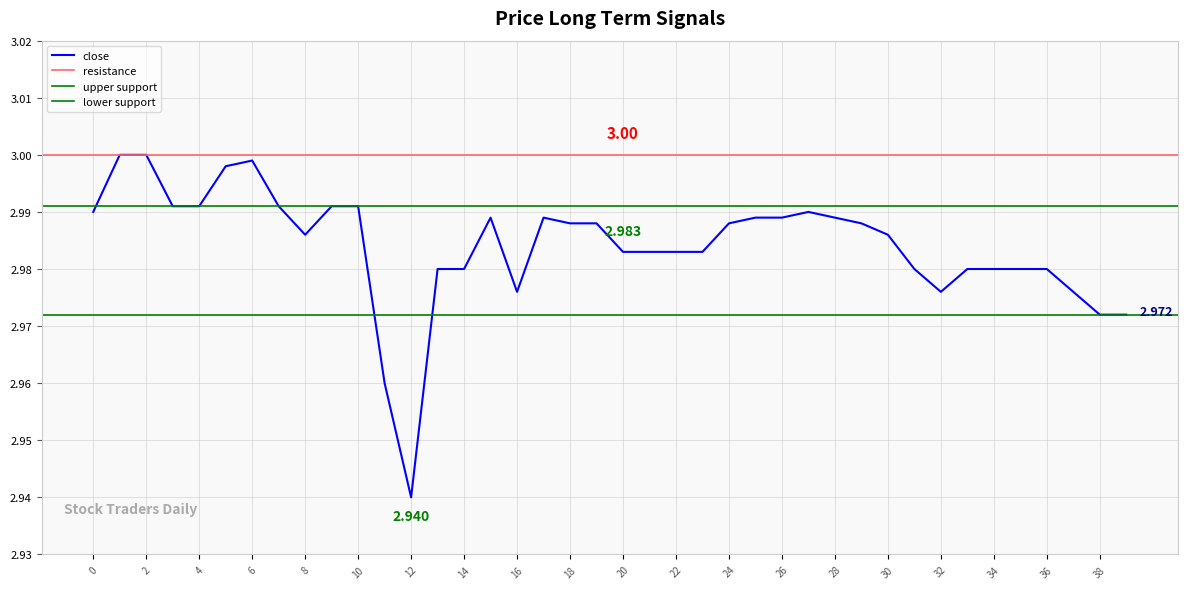

Which series has the largest range (max minus min)?

close